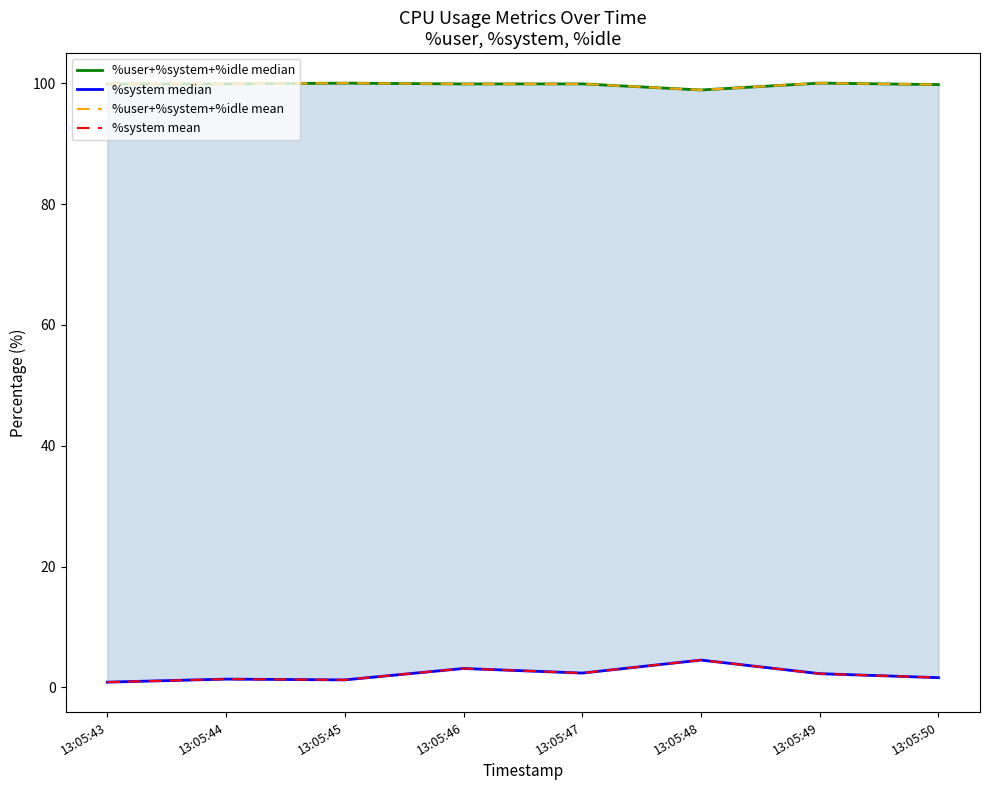

At which category does %system mean reach its first local valley?

13:05:45